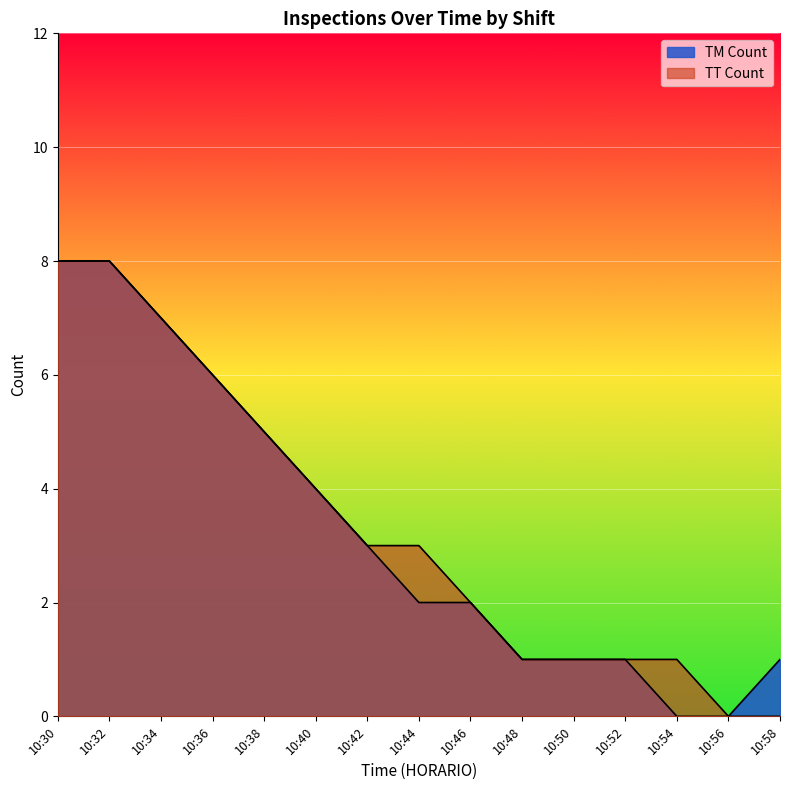

What value does the TM Count series have at 10:50?

1